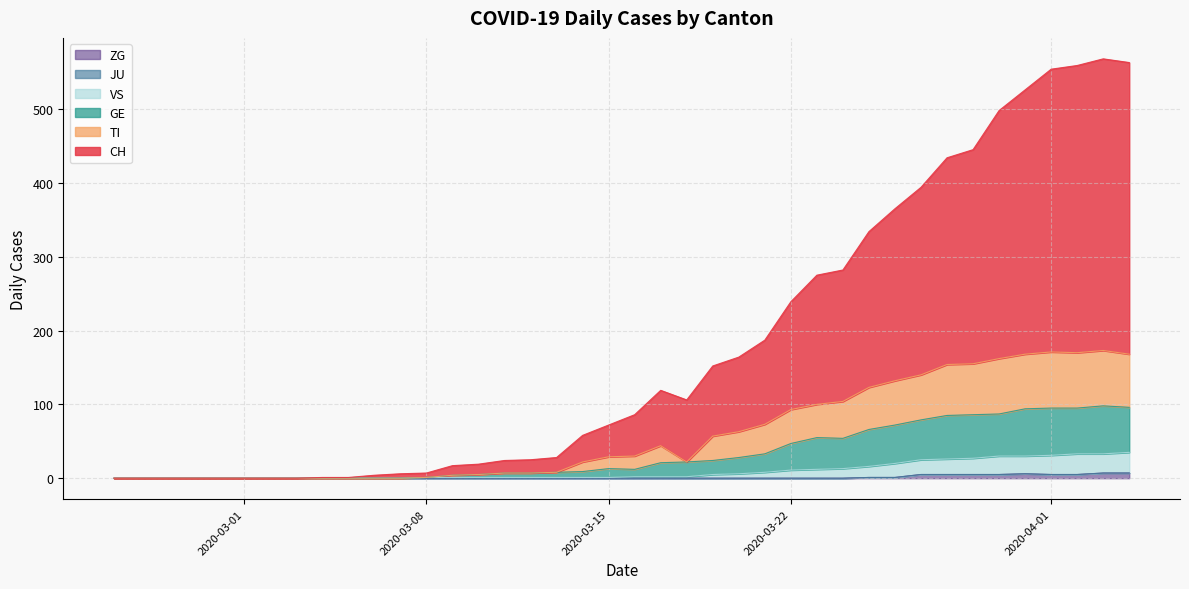

True or false: GE and TI intersect in this chart.

False